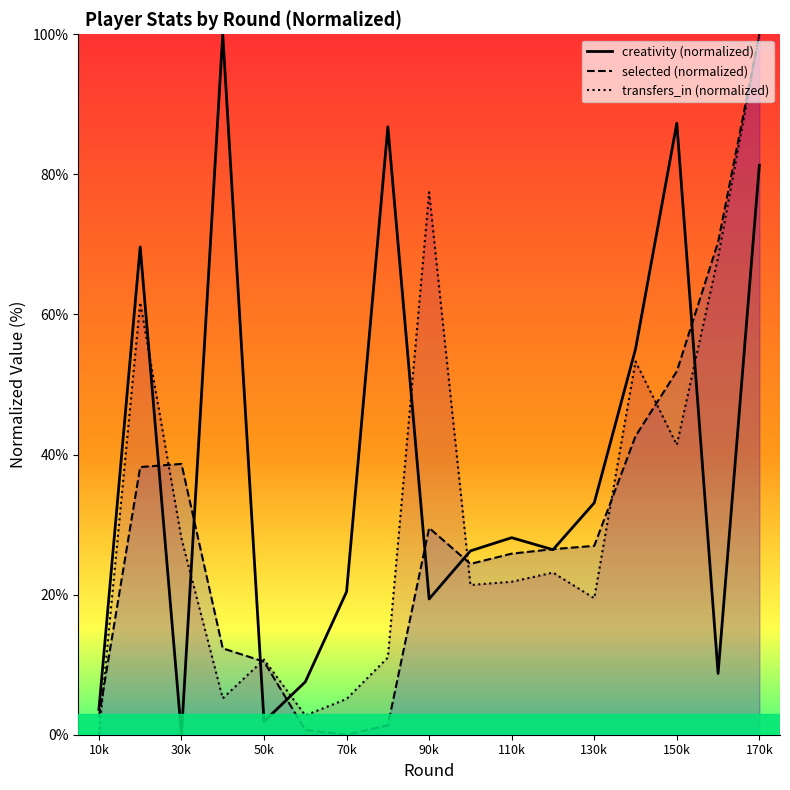

How many values in creativity are above zero?

16